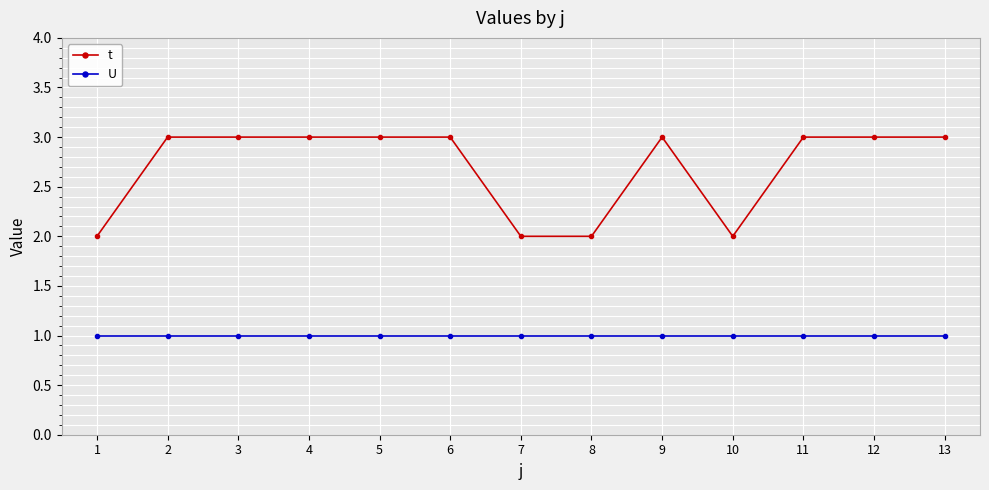

What is the difference between the t values at 1 and 13?

1